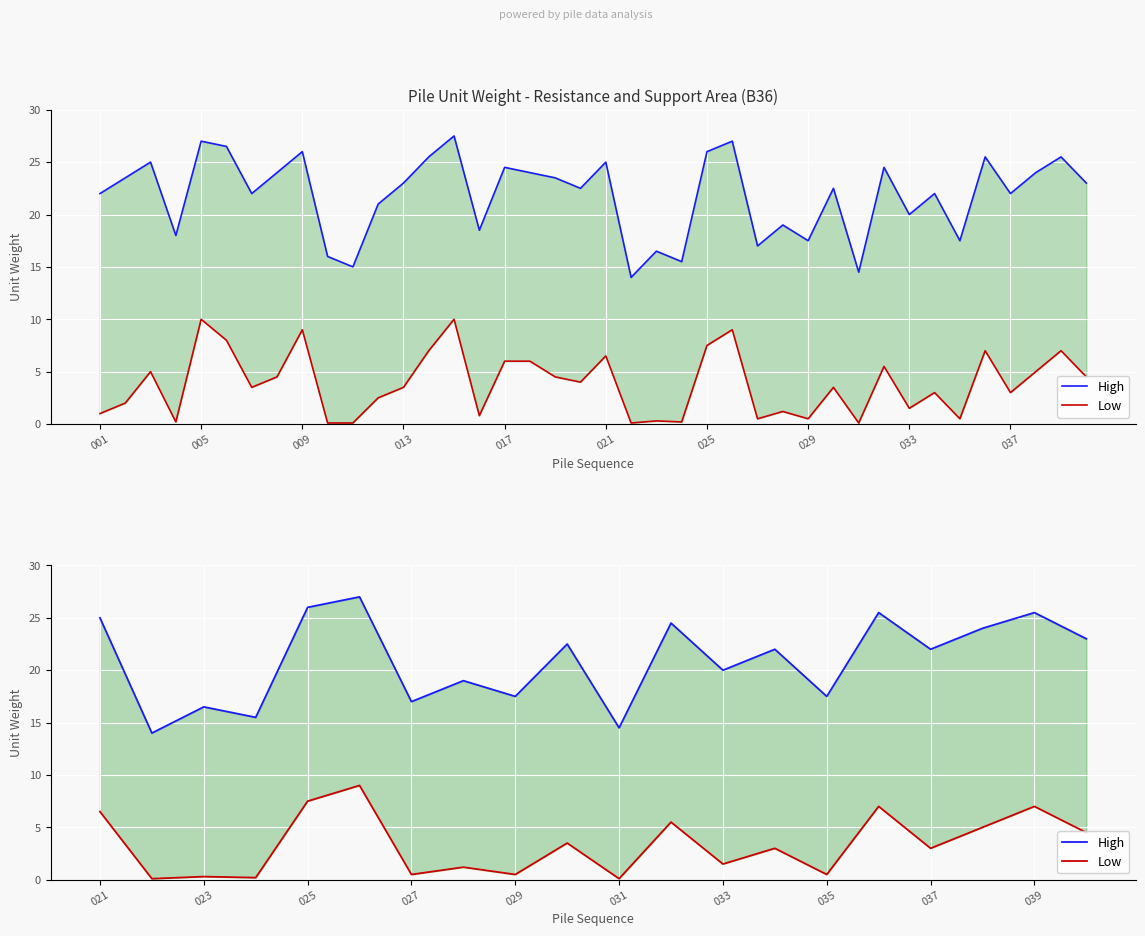

The High series shows 6.7 at 037. True or false?

False